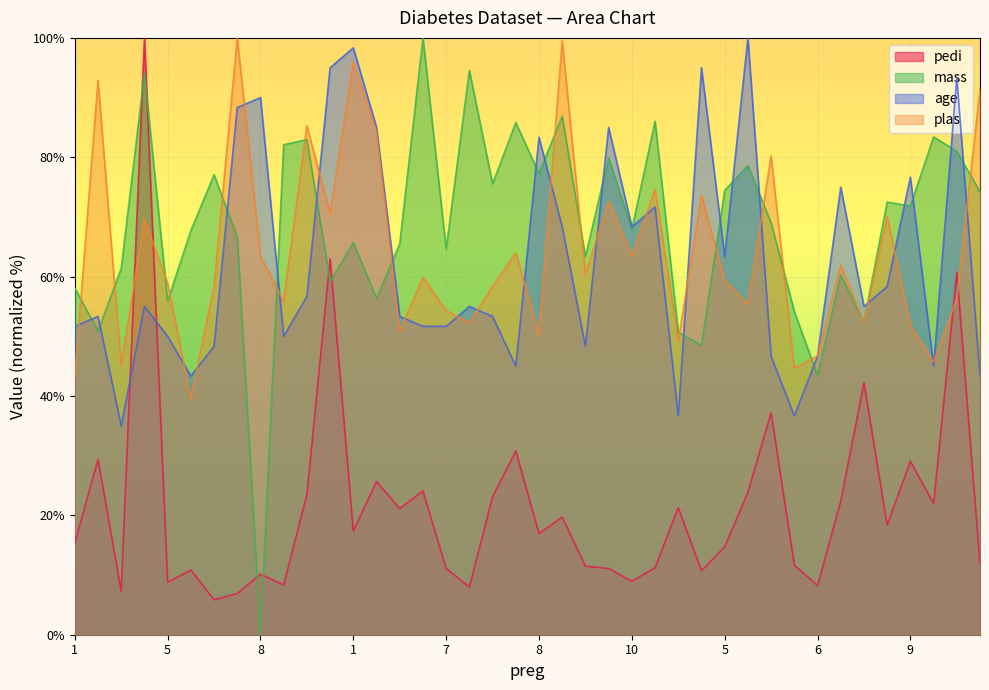

True or false: age and plas cross at least once.

True